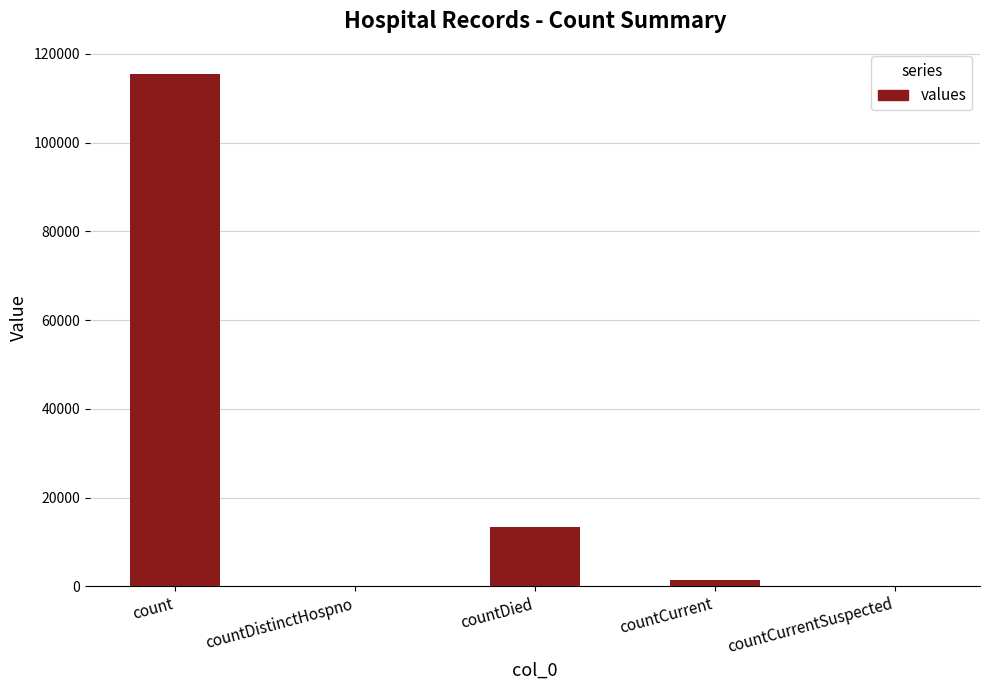

Are the bars grouped side by side (vs. stacked)?

No